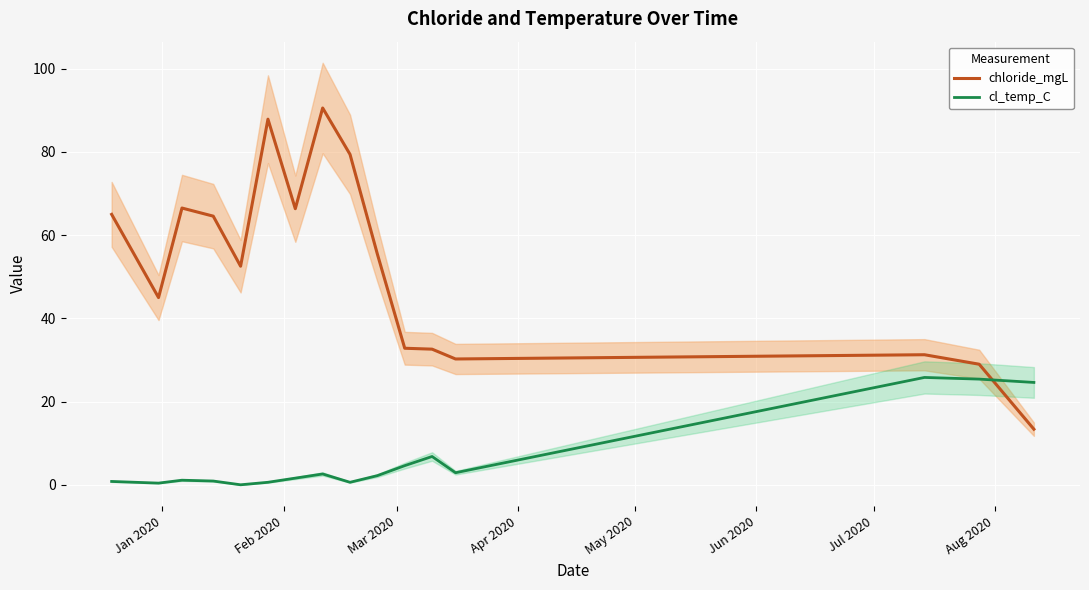

How many intersections are there between chloride_mgL and cl_temp_C?

1